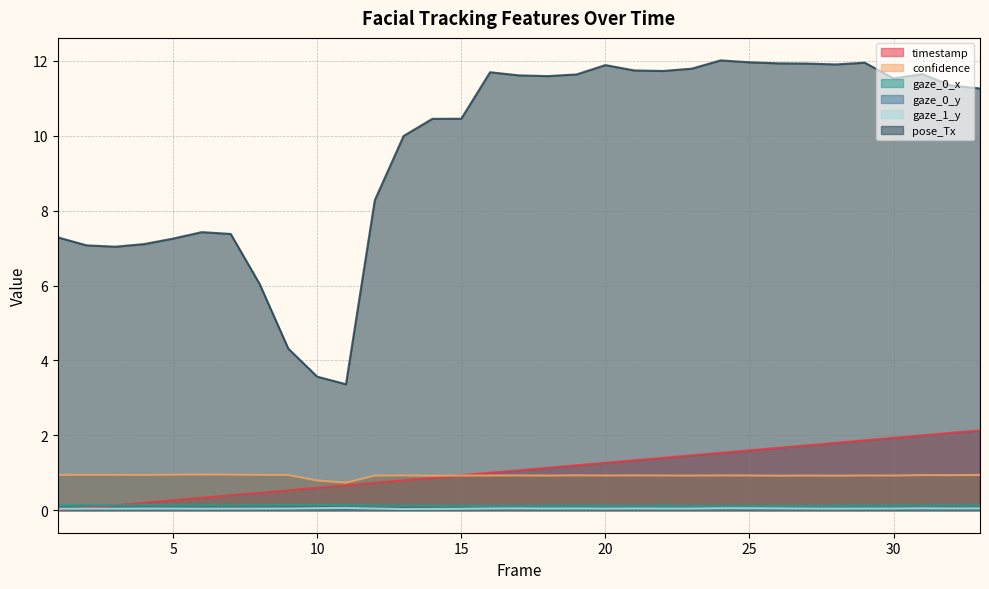

Which label corresponds to the smallest value in the chart?

1